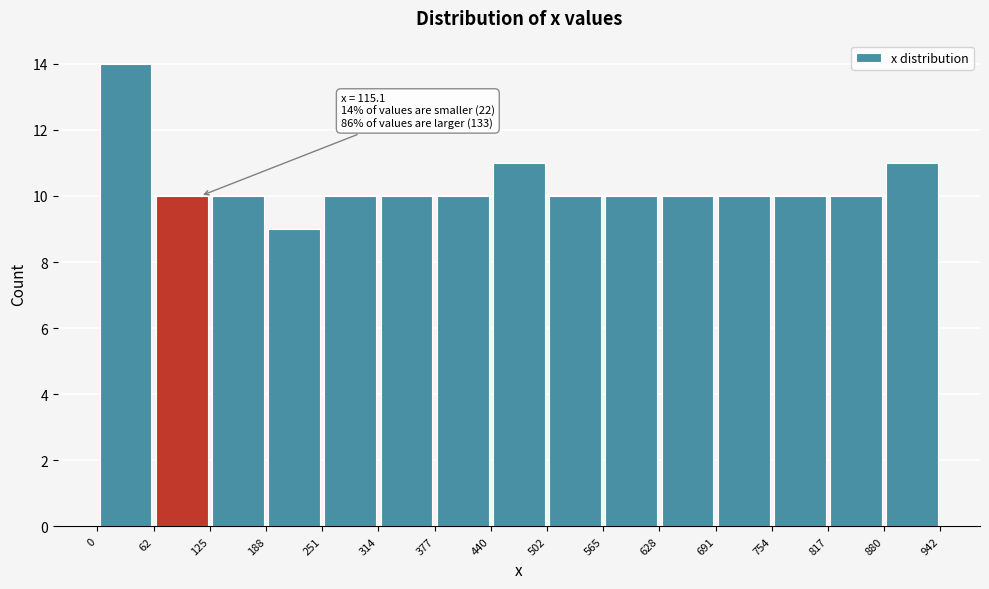

Over which range of the x-axis is the bar tallest?

0 to 62